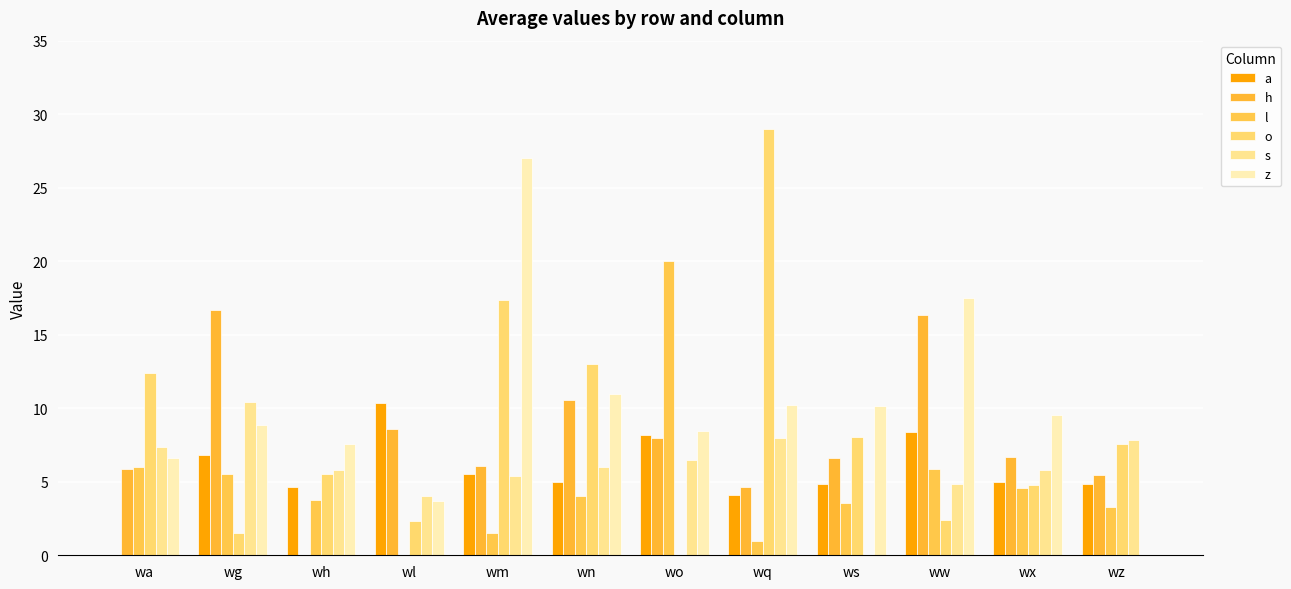

How many categories are shown in the chart?

12